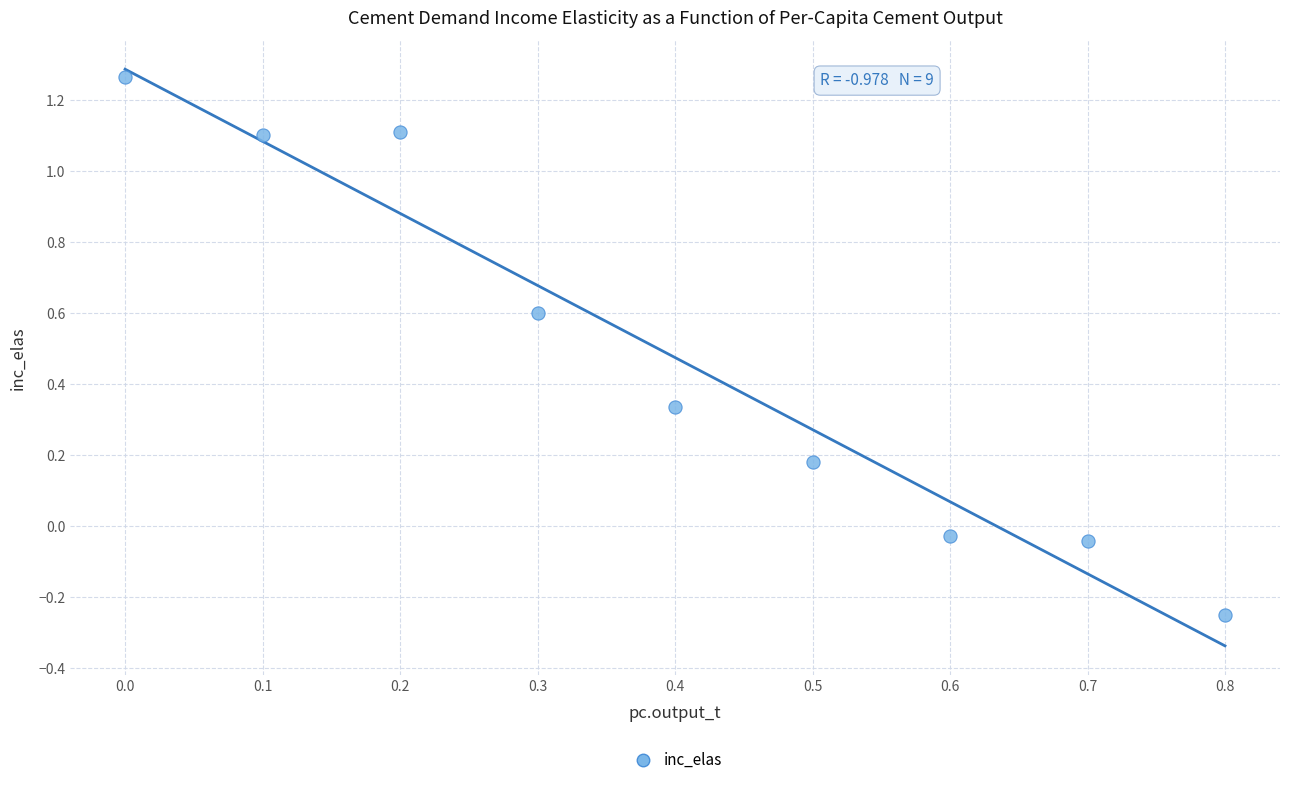

What is the range of X values (max minus min)?

0.8